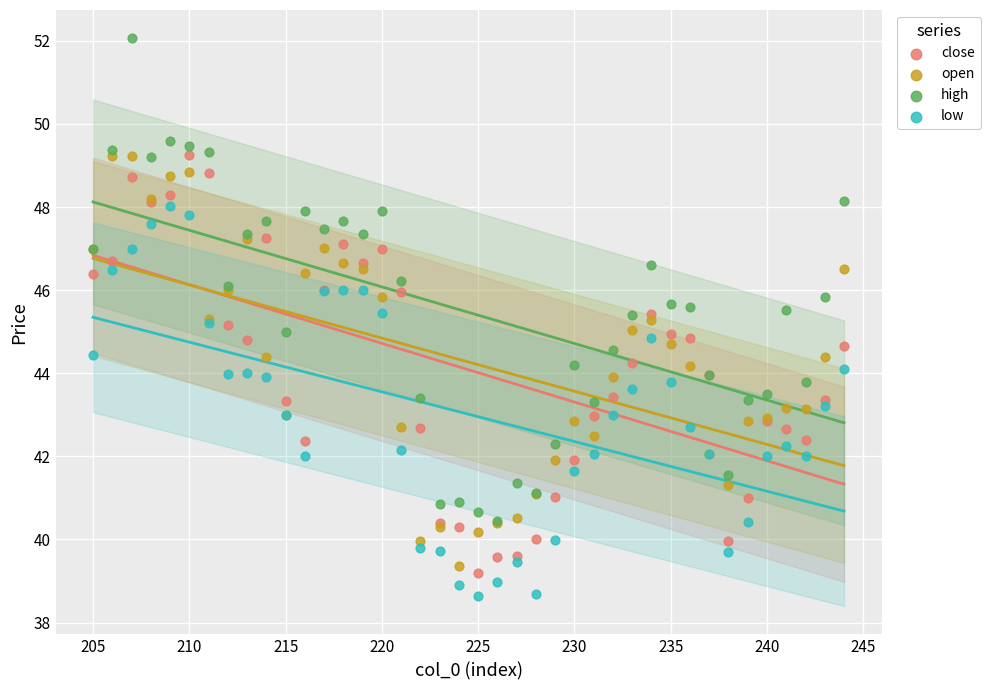

What are all the series names shown in the legend?

close, open, high, low